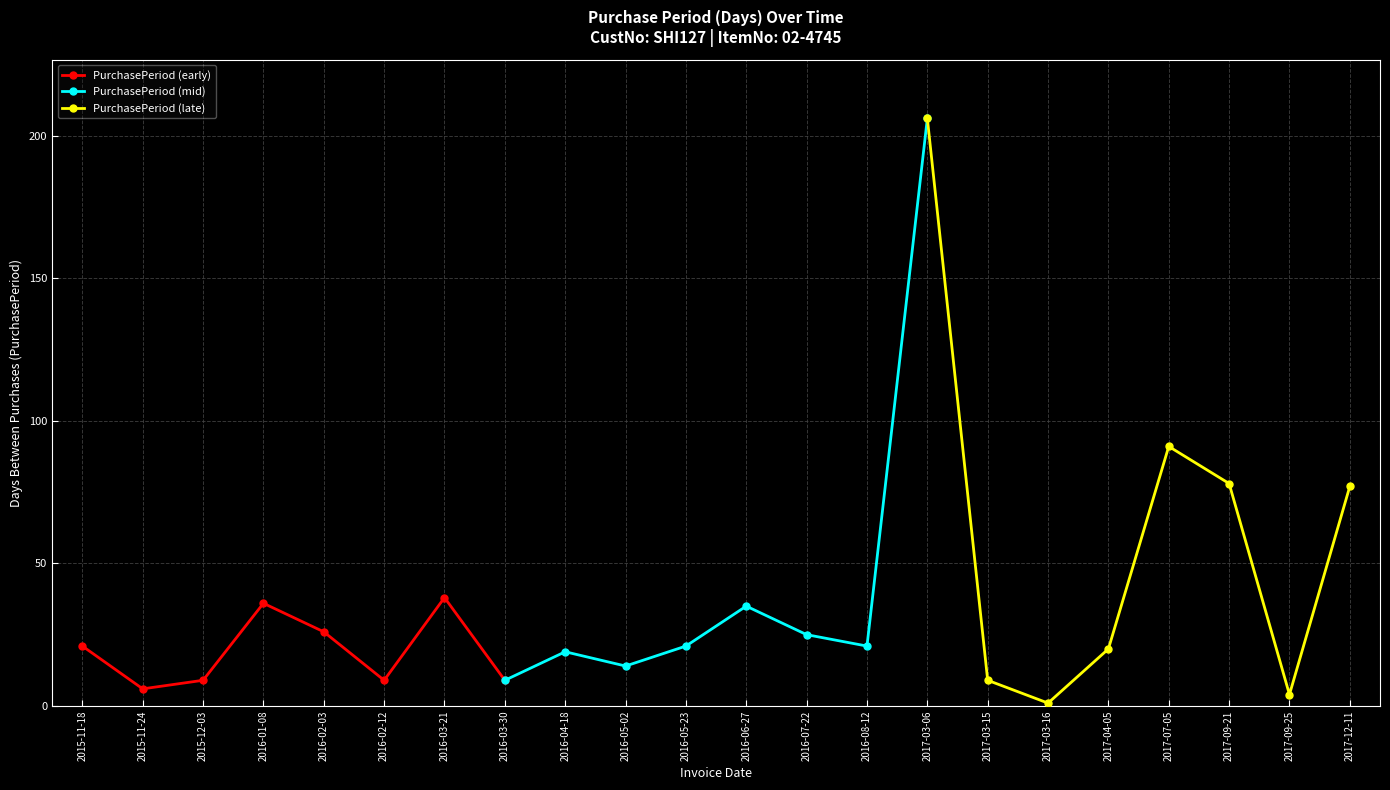

What is the value of the PurchasePeriod (late) point at the 5th from the left?

91